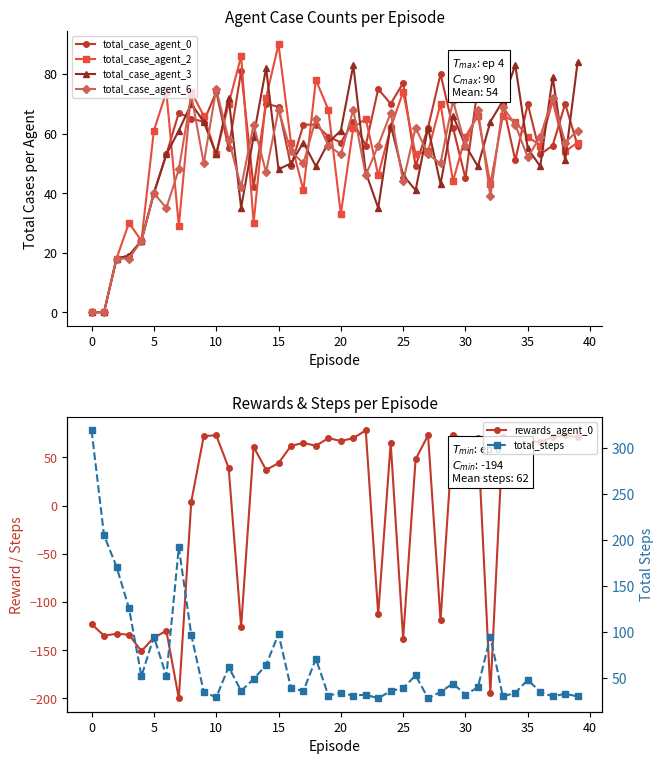

The value of total_case_agent_2 at 30 is 31. True or false?

False